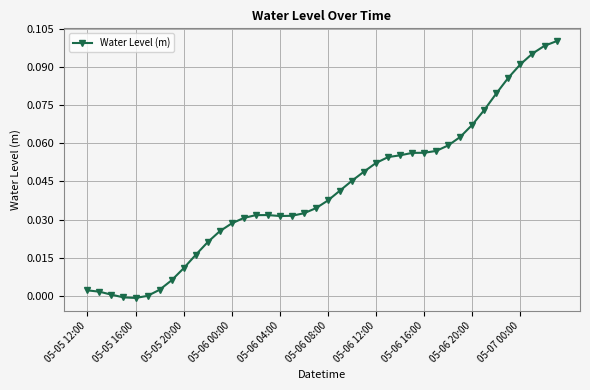

Count the number of data series in this chart.

1